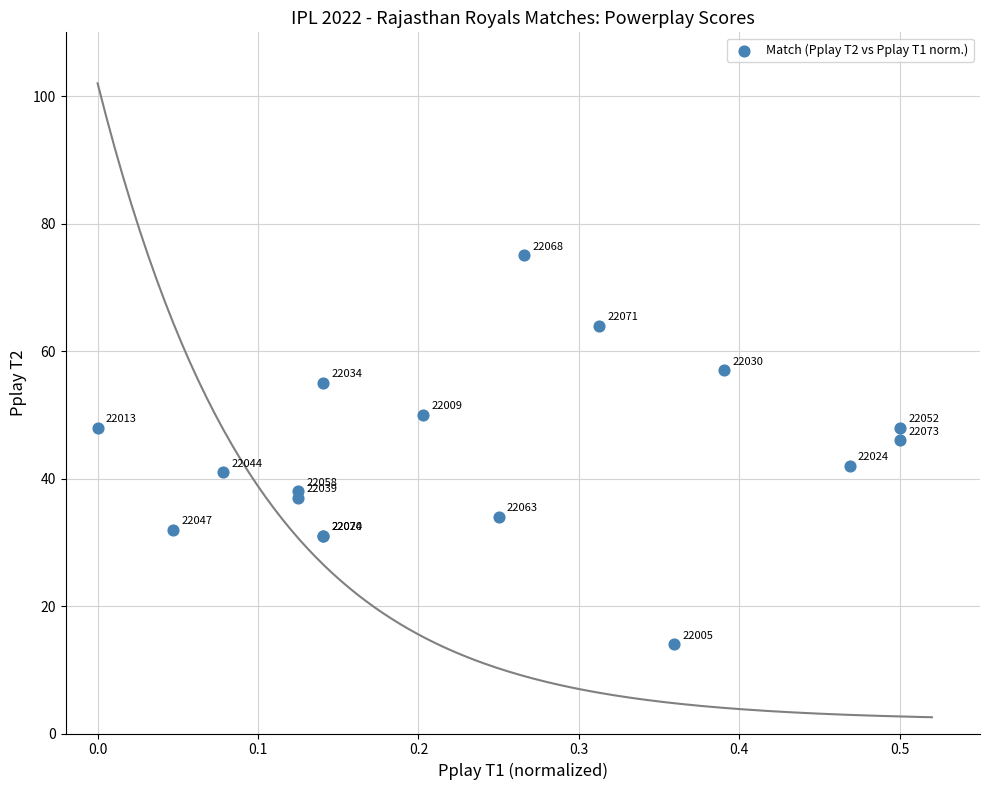

What Y value in the scatter plot is closest to 44?

42